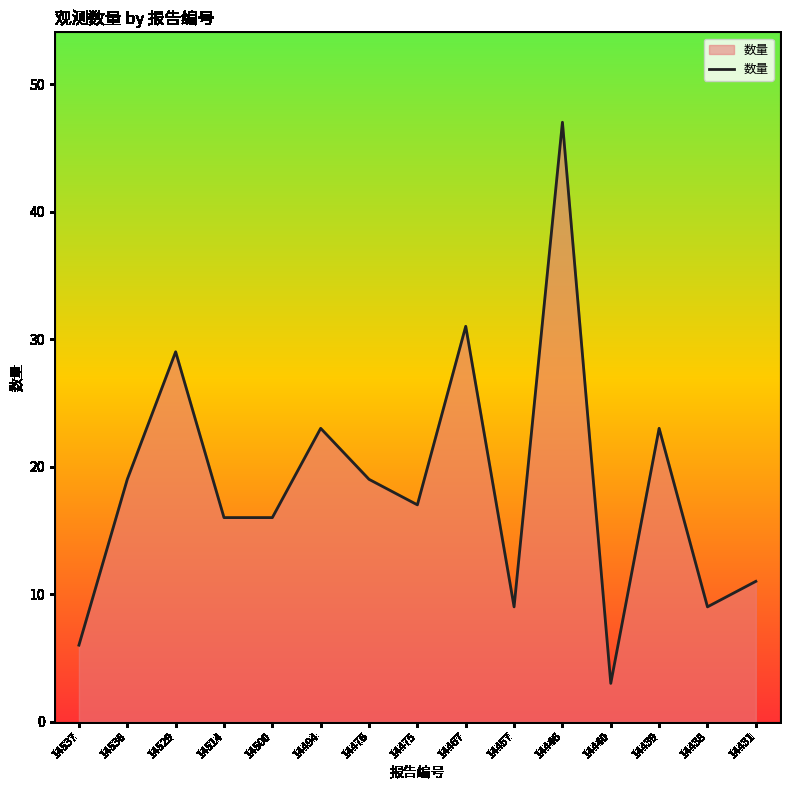

Which has a higher value, 14431 or 14500?

14500